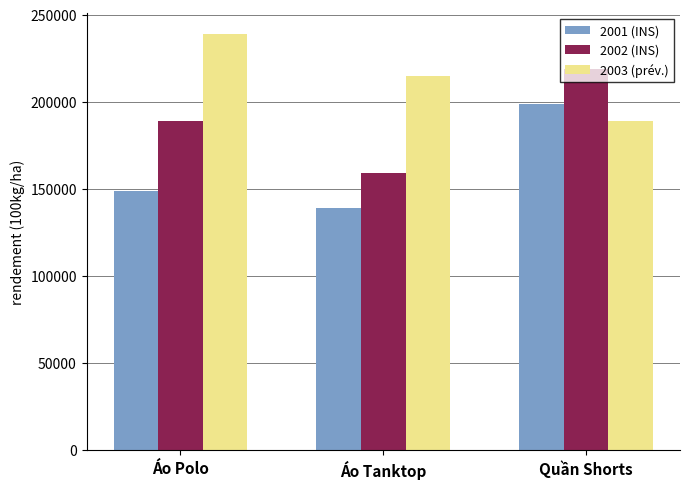

Count the 2003 (prév.) values in the range 189000 to 239000.

3